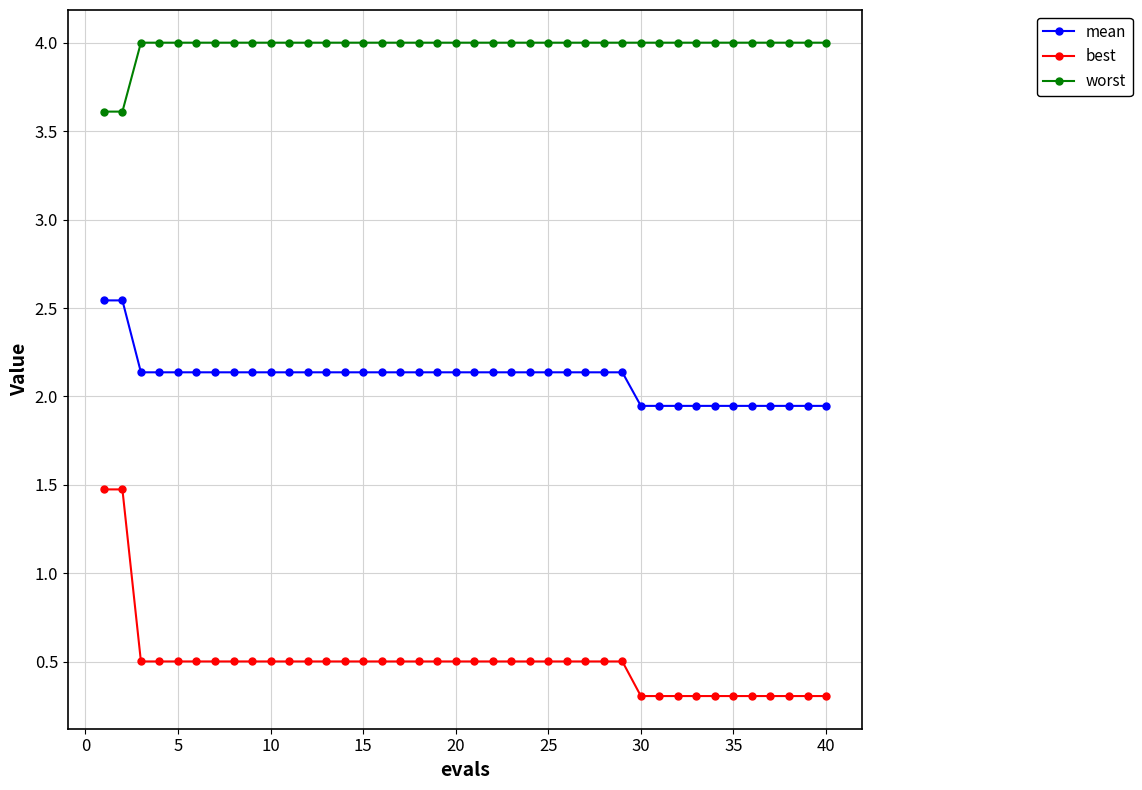

What is the value of the best point at the 11th from the left?

0.5